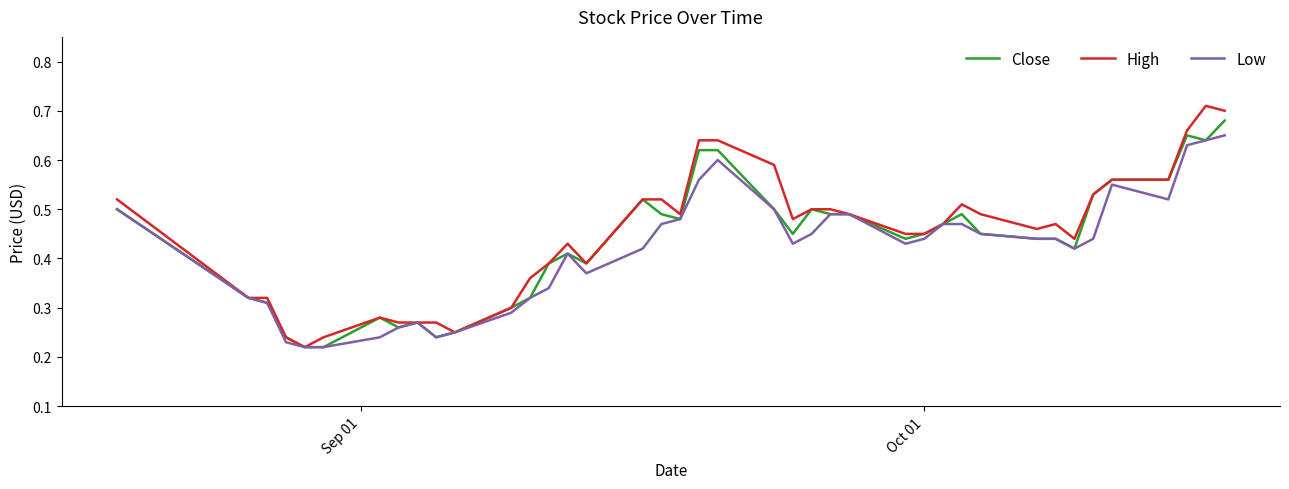

List the series in order of their overall mean, lowest first.

Low, Close, High